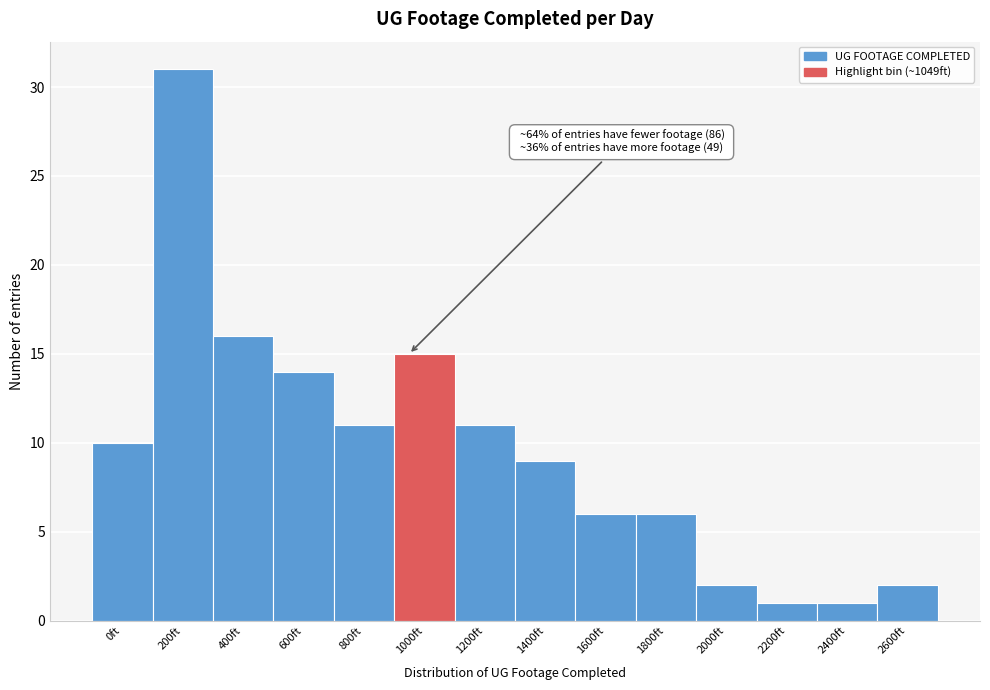

Reading left to right, extract all data points from this chart.

0ft=10	200ft=31	400ft=16	600ft=14	800ft=11	1000ft=15	1200ft=11	1400ft=9	1600ft=6	1800ft=6	2000ft=2	2200ft=1	2400ft=1	2600ft=2